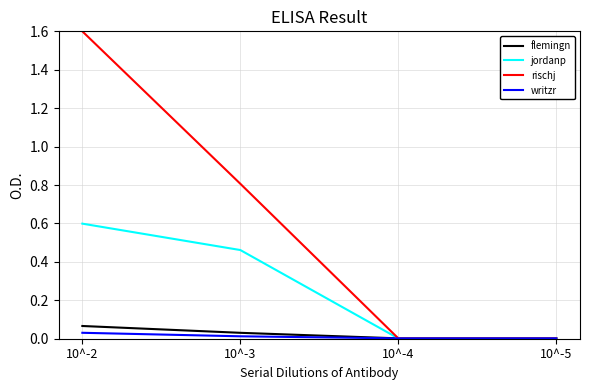

Rank the series by their maximum value, from lowest to highest.

writzr, flemingn, jordanp, rischj